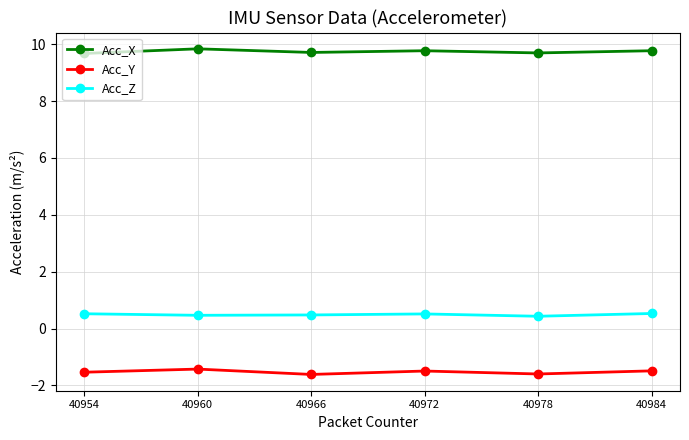

The Acc_X series shows 9.7 at 40966. True or false?

True